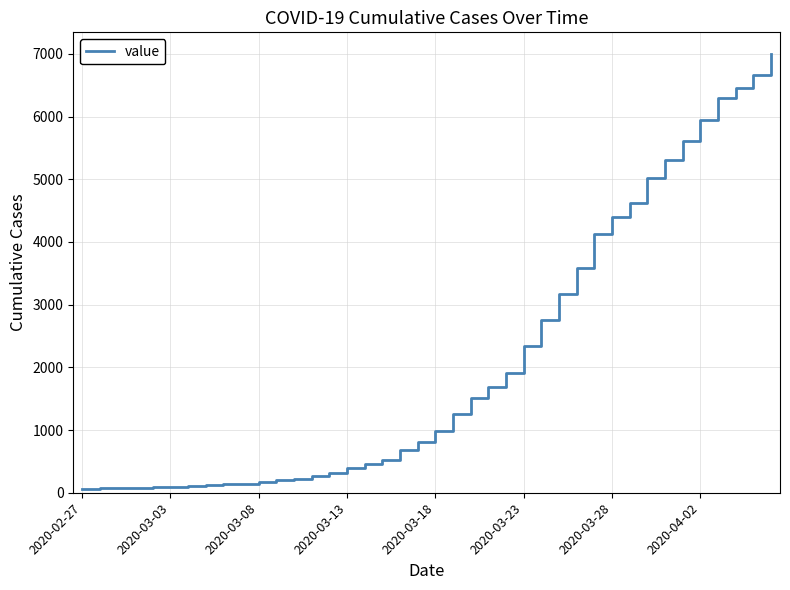

What is the smallest value displayed?

64